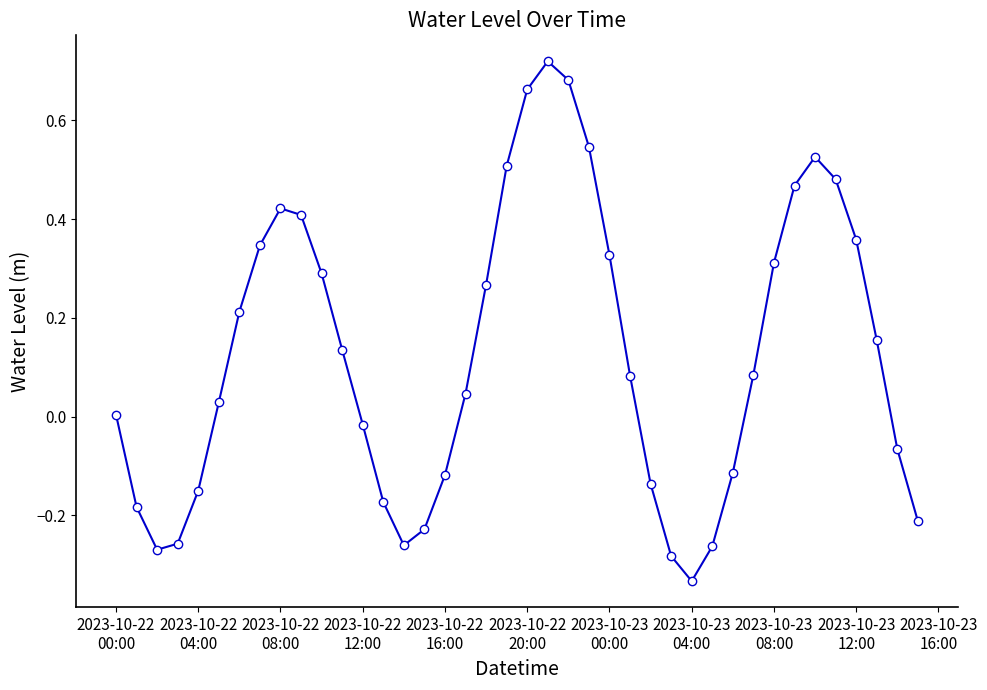

True or false: the data has more than 2 interior local peaks.

True